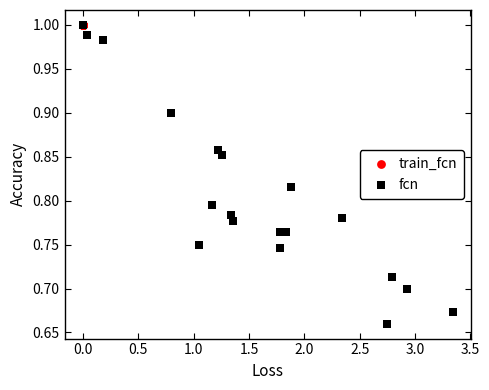

Which series contains the lowest Y value?

fcn